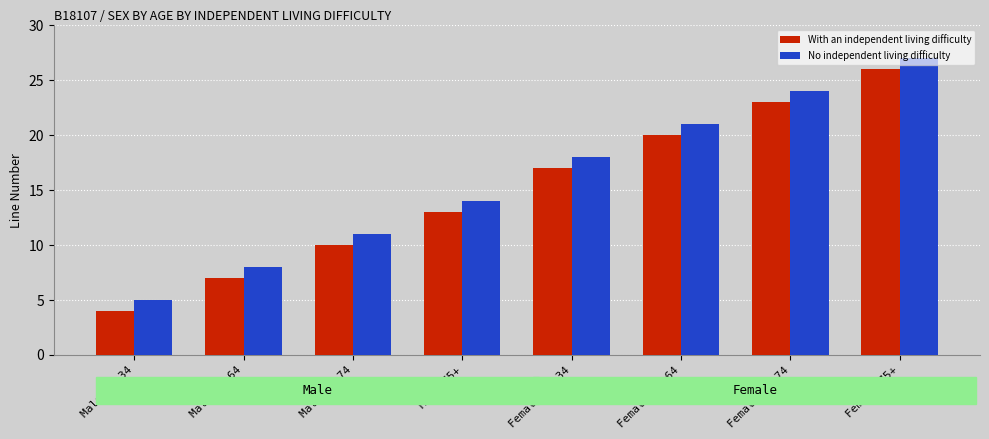

What position from the right is Female 65-74?

2